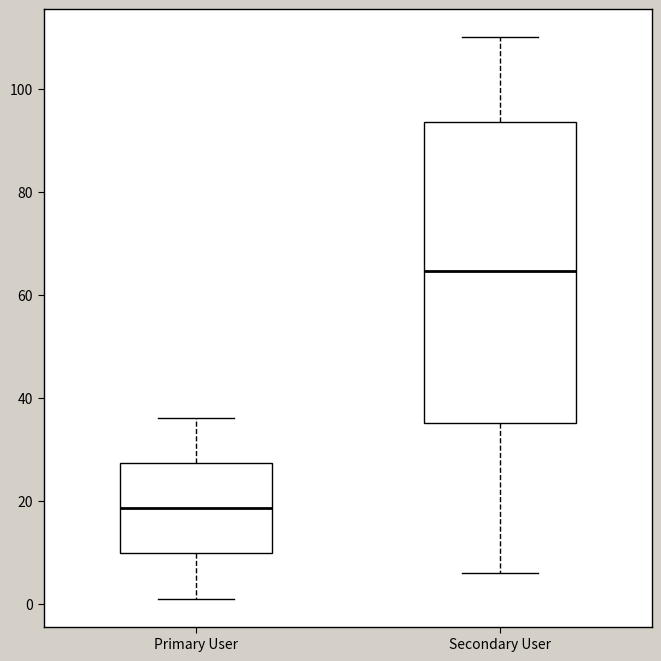

Which box has the lowest median line?

Primary User